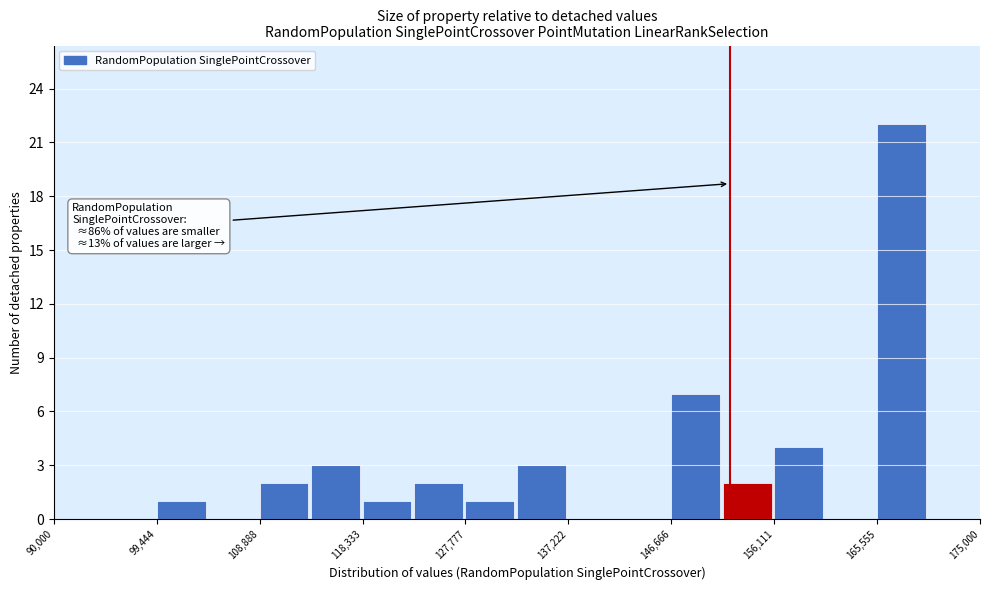

Which range on the x-axis has the tallest bar?

166000 to 170000